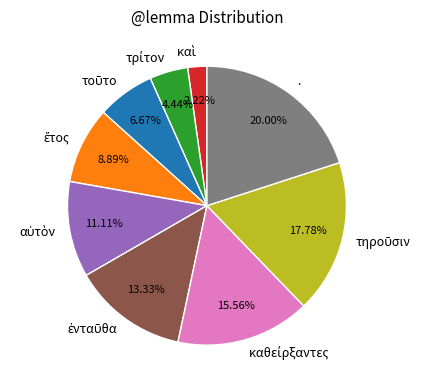

How many slices are in this pie chart?

9